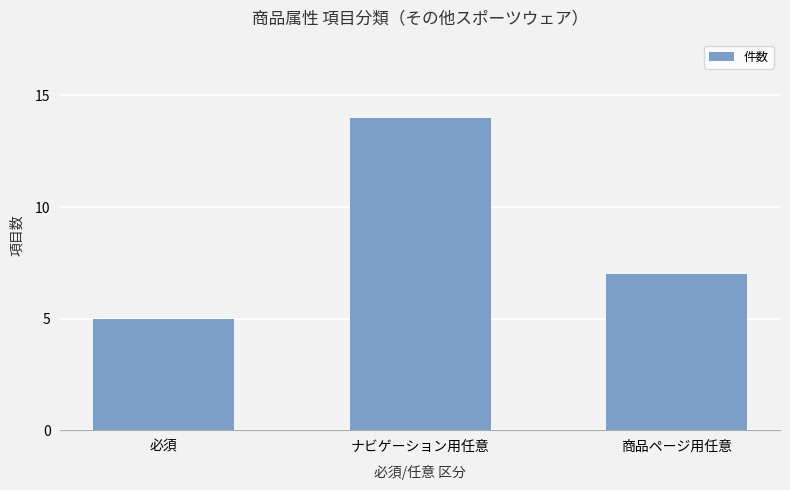

How many data points does each series have?

3